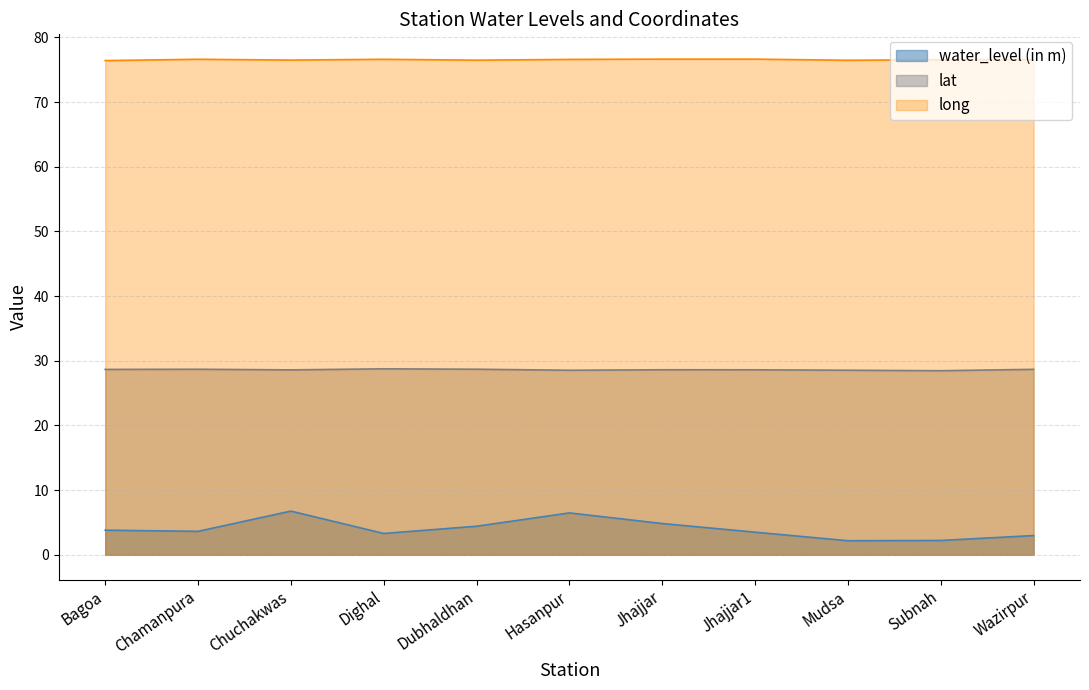

What is the greatest value displayed?

76.7